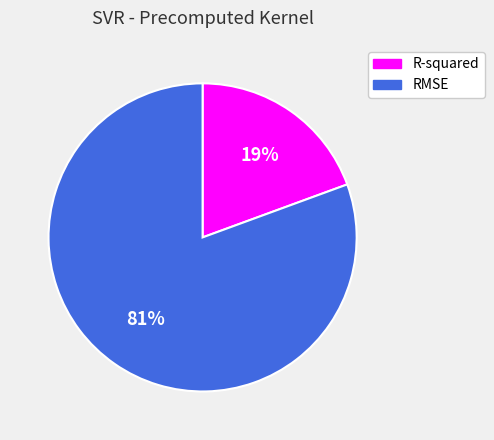

To the nearest percent, what portion does RMSE represent?

81%